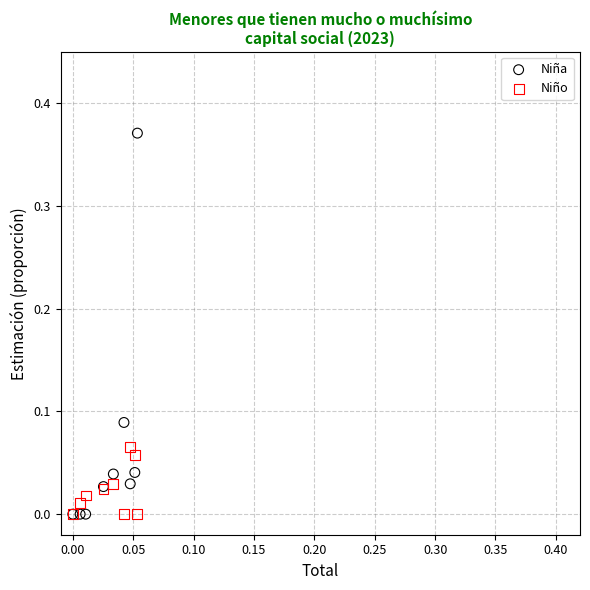

What are all the series names shown in the legend?

Niña, Niño